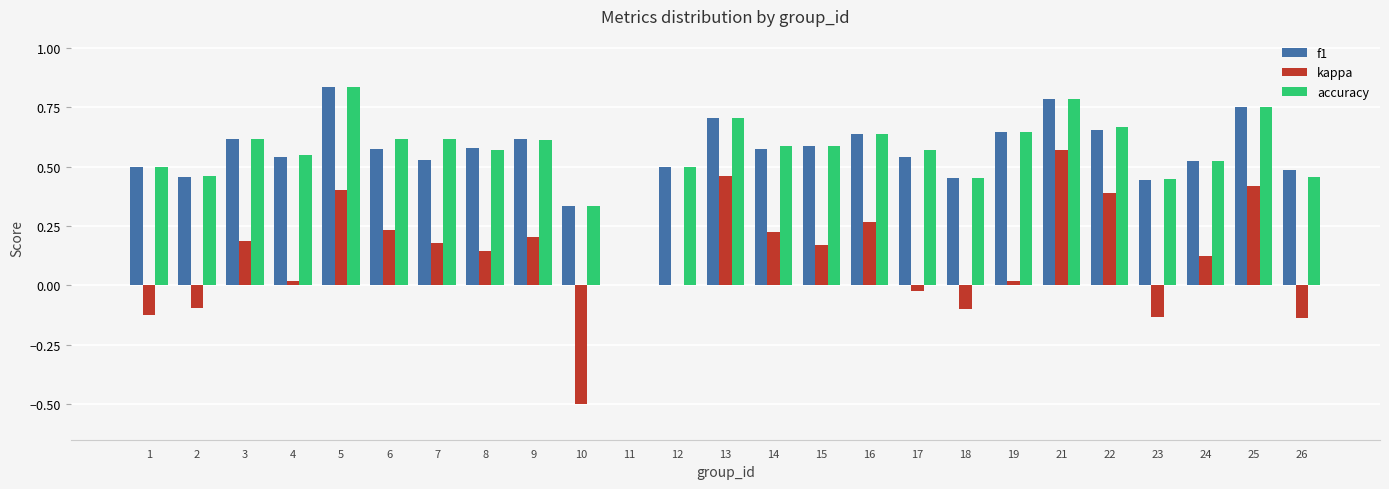

Which category has the highest value in the accuracy series?

5